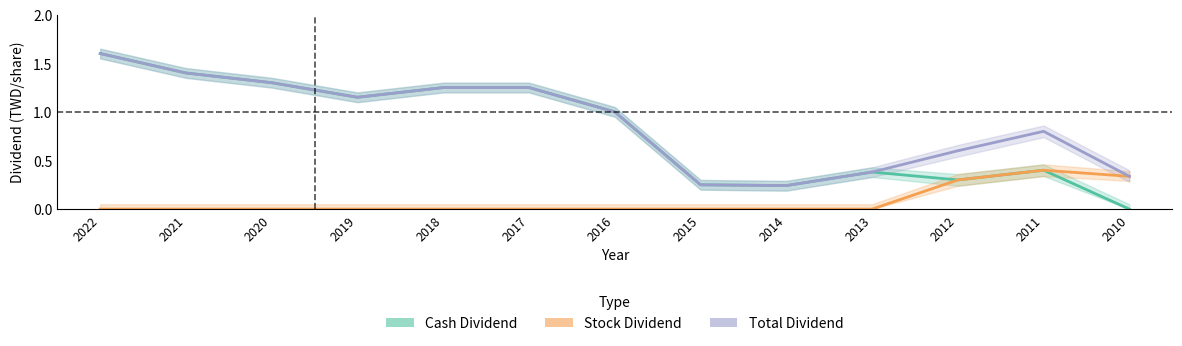

The Stock Dividend series shows 0.0 at 2014. True or false?

True